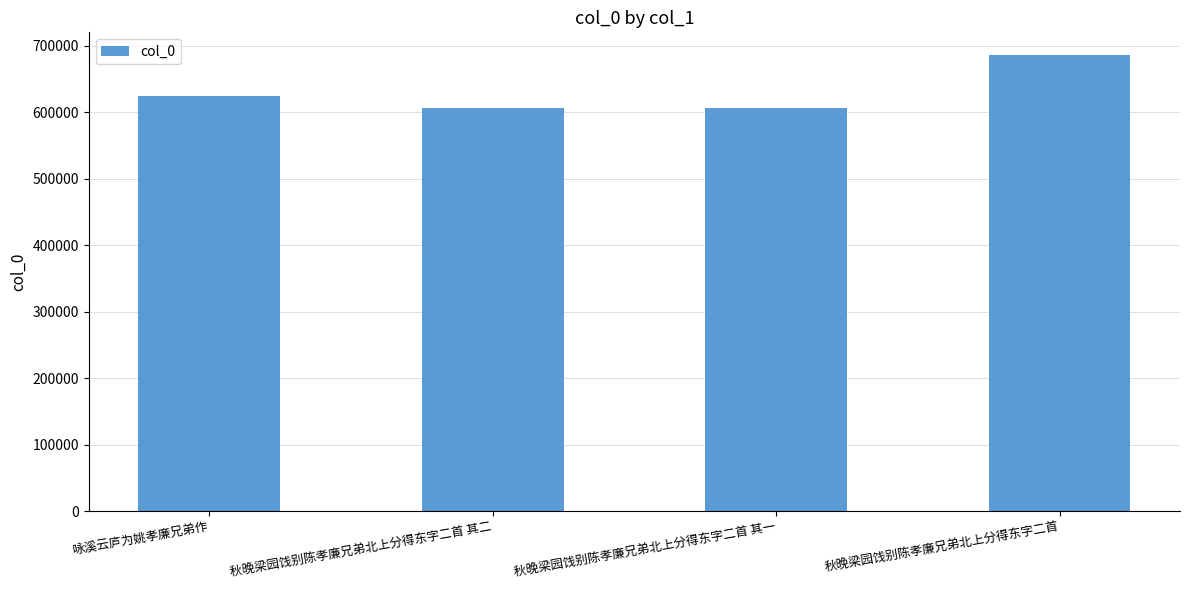

Is it true that the value at 咏溪云庐为姚孝廉兄弟作 is 1072141?

False